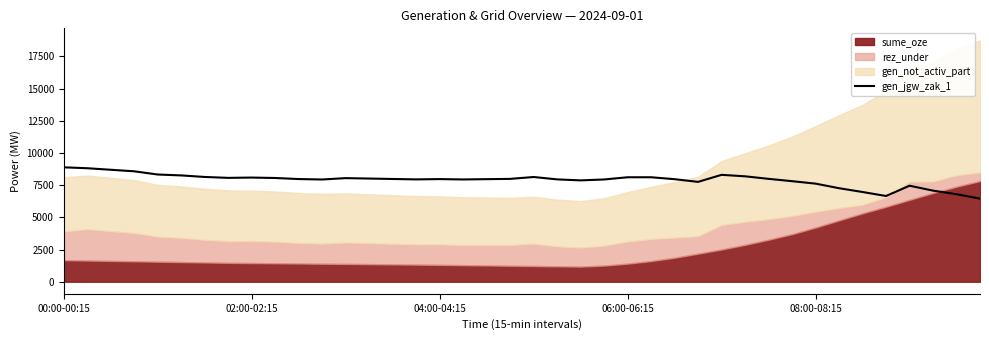

What is the minimum value shown in the chart?

6456